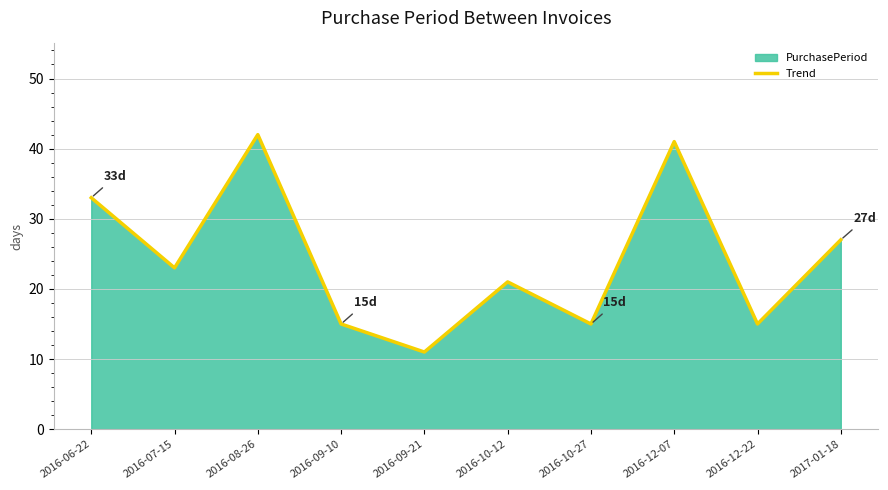

What is the difference between the maximum and minimum values?

31